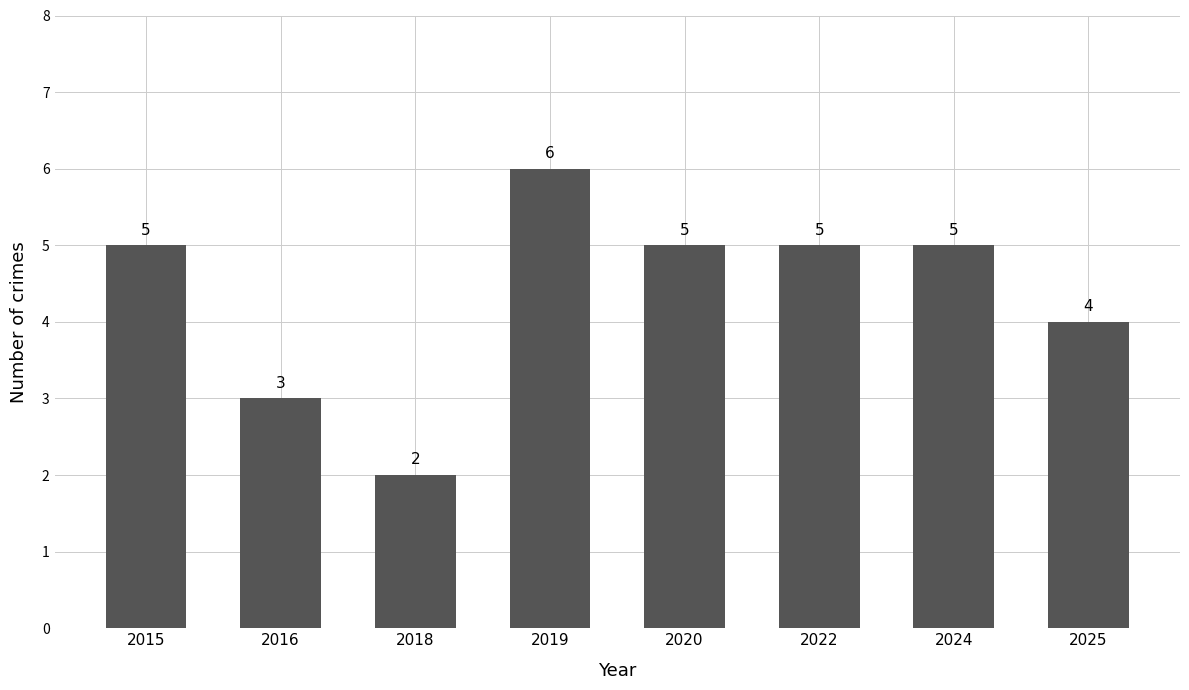

What is the maximum value shown in the chart?

6